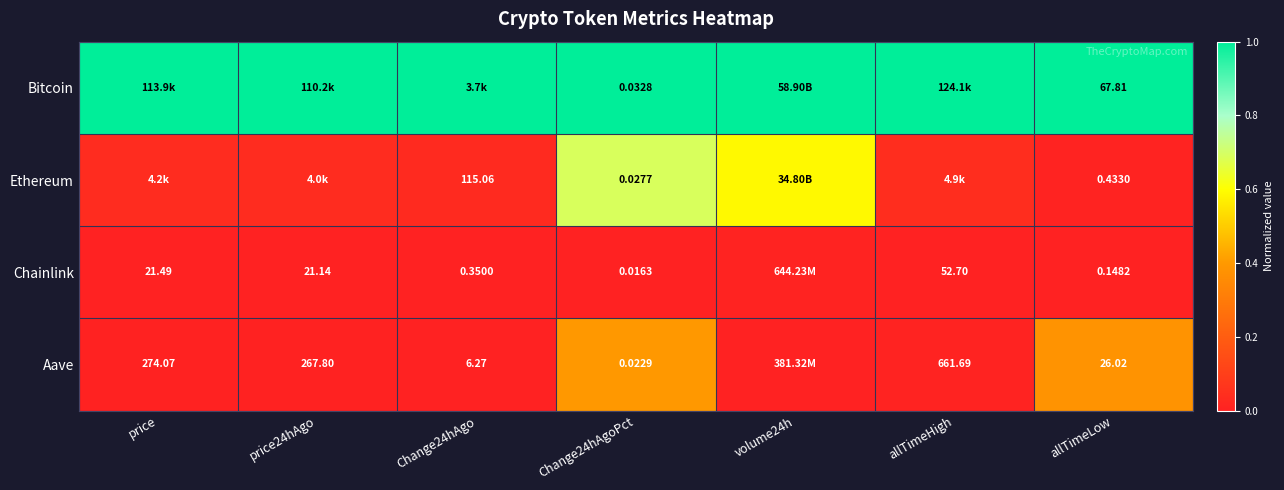

At Change24hAgoPct, list the series in order from smallest to largest.

Chainlink, Aave, Ethereum, Bitcoin